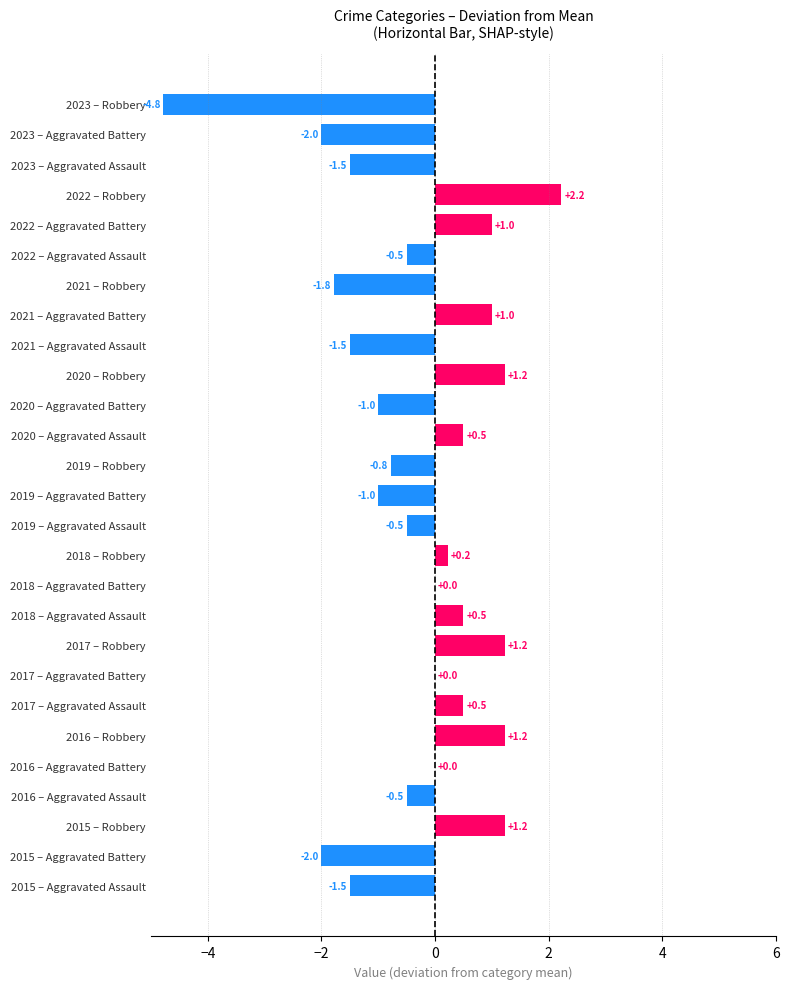

Which series has the widest spread of values?

Robbery